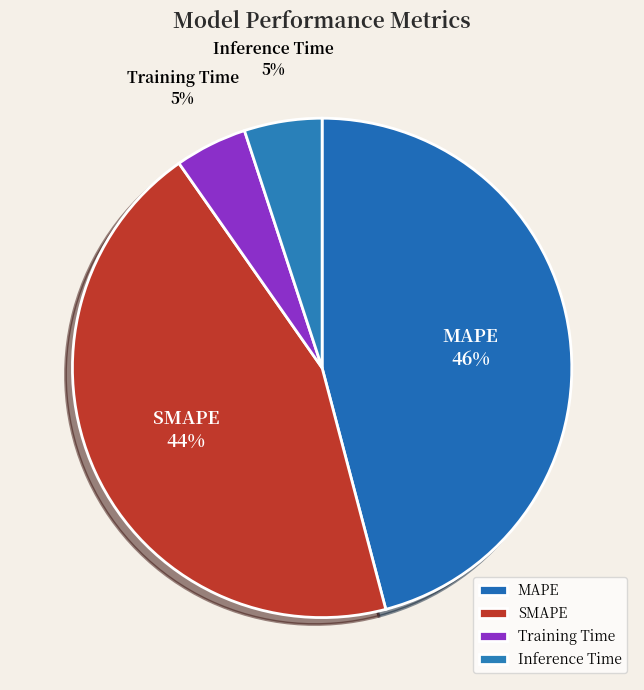

Does any single category account for the majority?

No